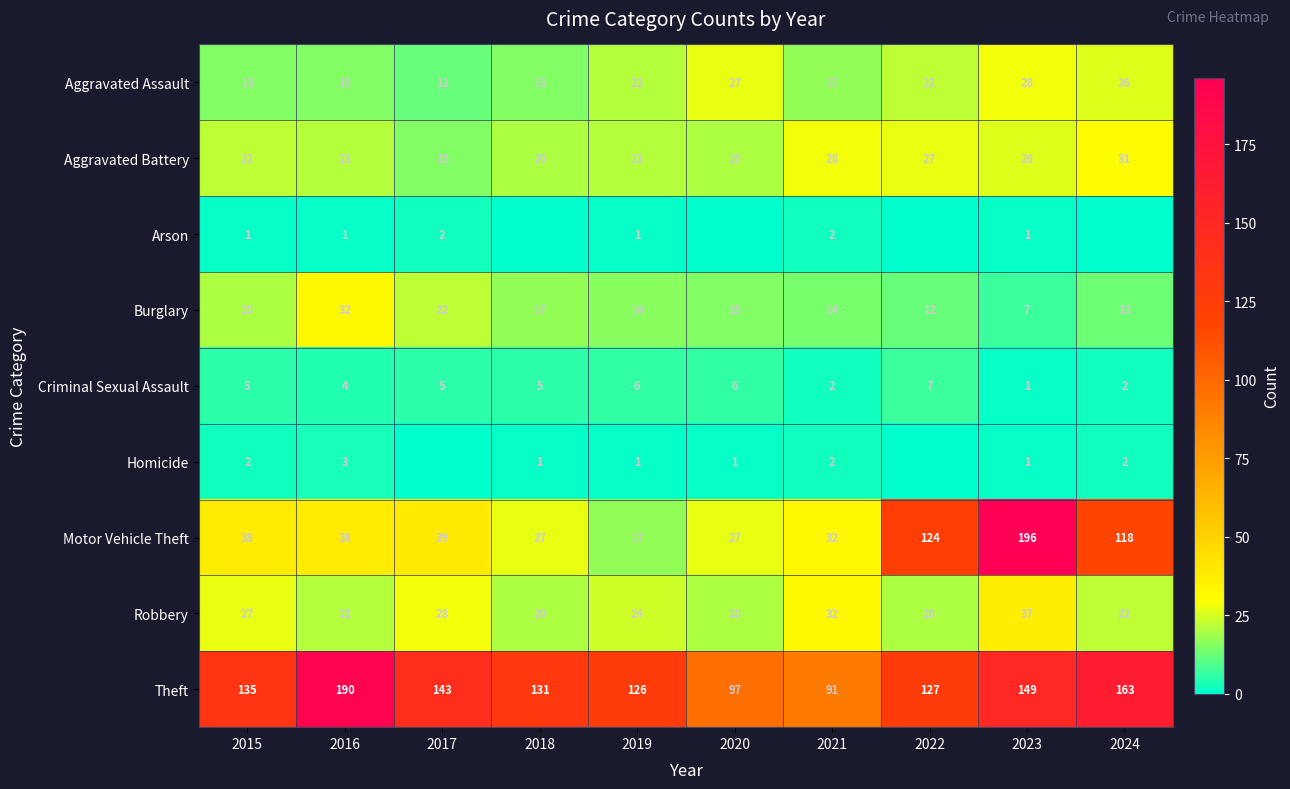

Where does the Robbery series first go above 24?

2015